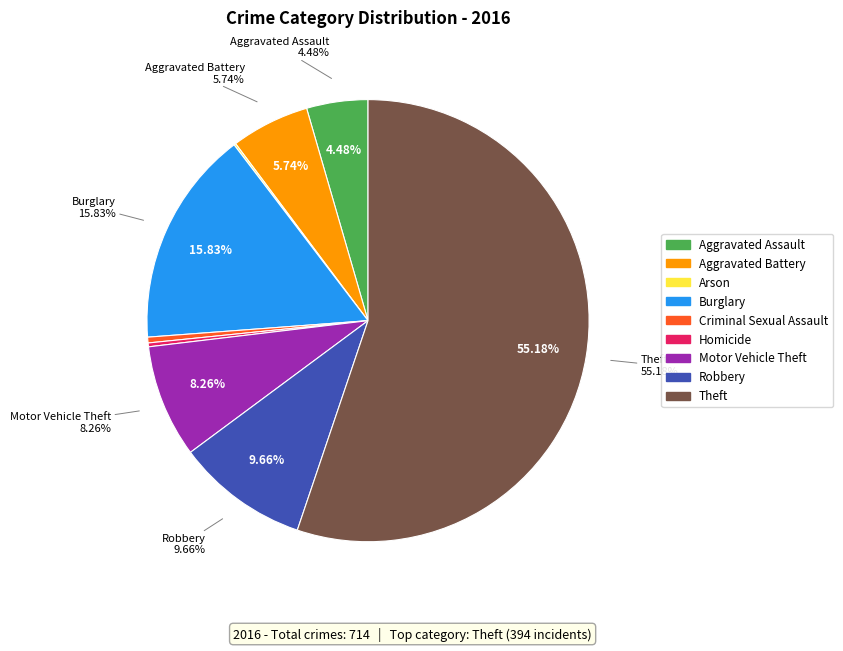

Rank the categories by value from lowest to highest.

Arson, Homicide, Criminal Sexual Assault, Aggravated Assault, Aggravated Battery, Motor Vehicle Theft, Robbery, Burglary, Theft